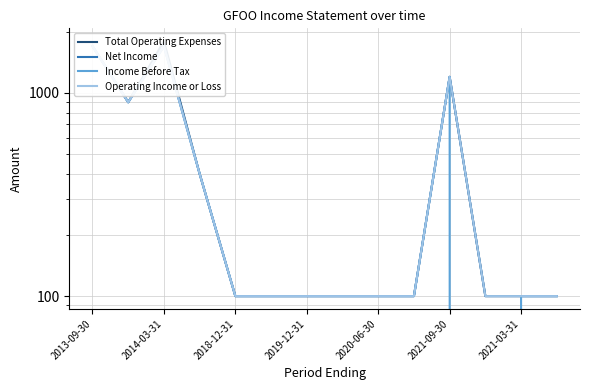

At 2014-03-31, list the series in order from largest to smallest.

Total Operating Expenses, Net Income, Income Before Tax, Operating Income or Loss